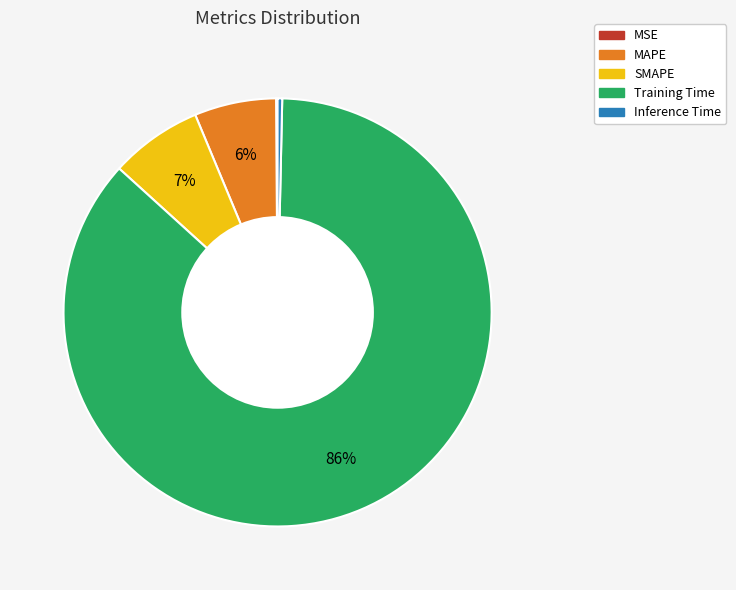

Is there a majority slice in this chart?

Yes